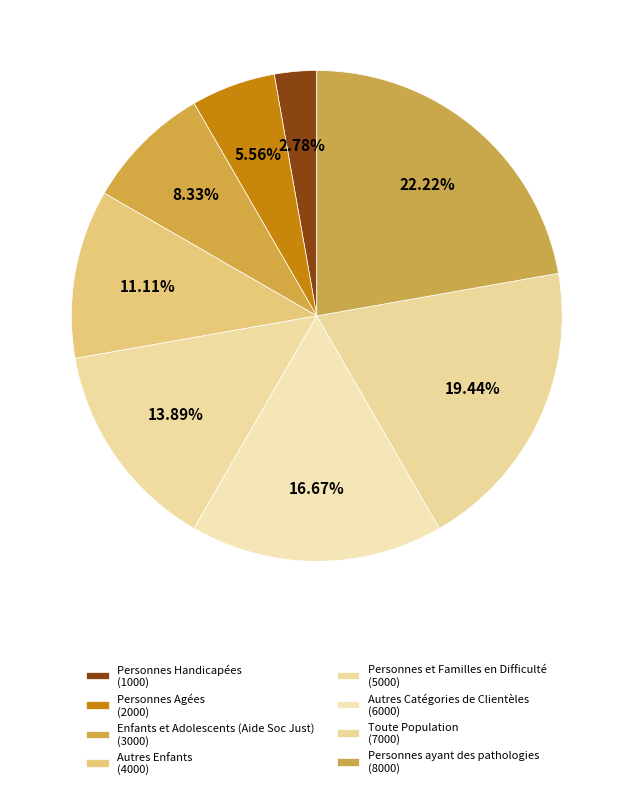

How many slices are in this pie chart?

8